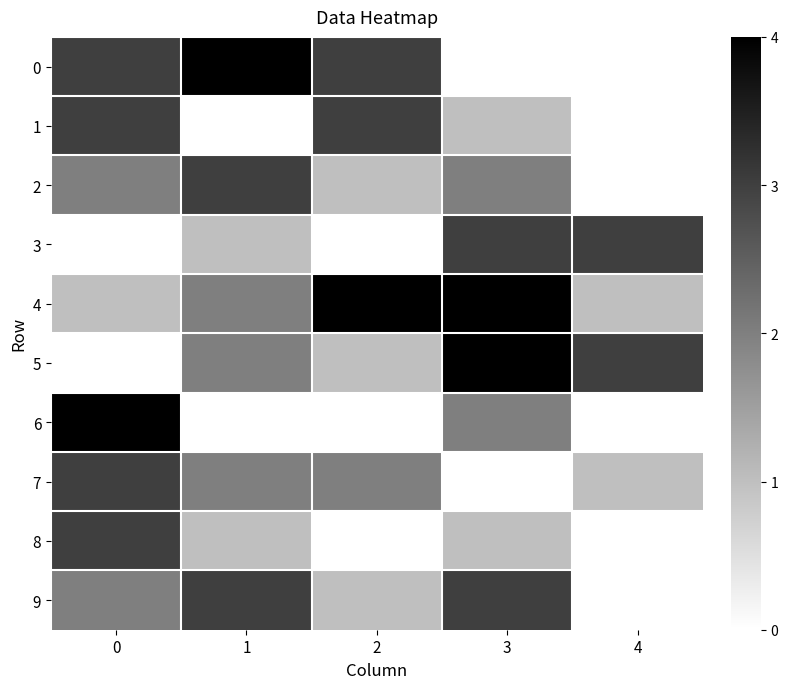

Reading right to left, list all the values displayed in this chart.

0: 4=0	3=0	2=3	1=4	0=3
1: 4=0	3=1	2=3	1=0	0=3
2: 4=0	3=2	2=1	1=3	0=2
3: 4=3	3=3	2=0	1=1	0=0
4: 4=1	3=4	2=4	1=2	0=1
5: 4=3	3=4	2=1	1=2	0=0
6: 4=0	3=2	2=0	1=0	0=4
7: 4=1	3=0	2=2	1=2	0=3
8: 4=0	3=1	2=0	1=1	0=3
9: 4=0	3=3	2=1	1=3	0=2